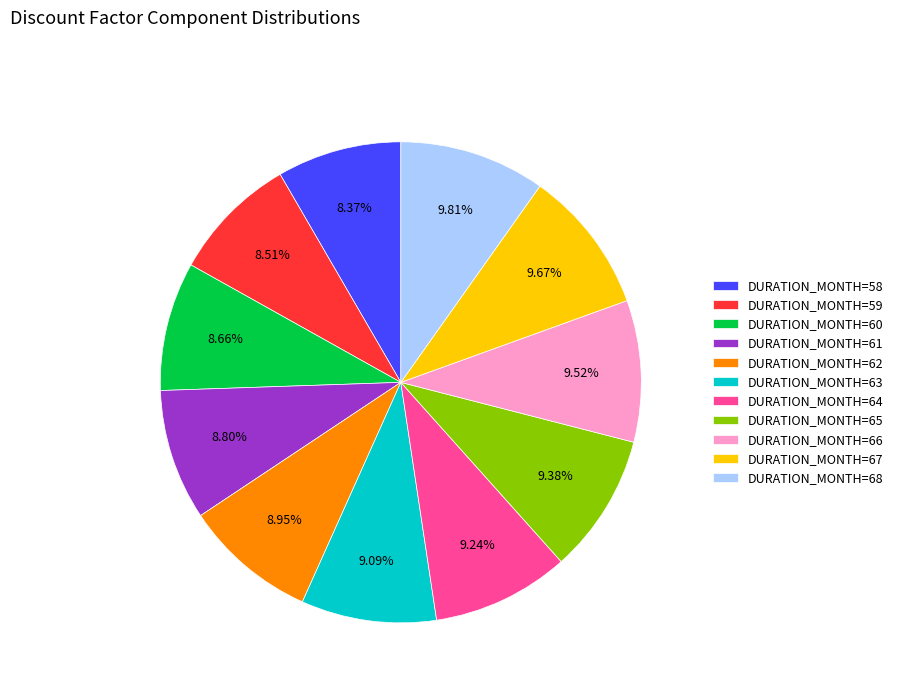

Does any single category account for the majority?

No